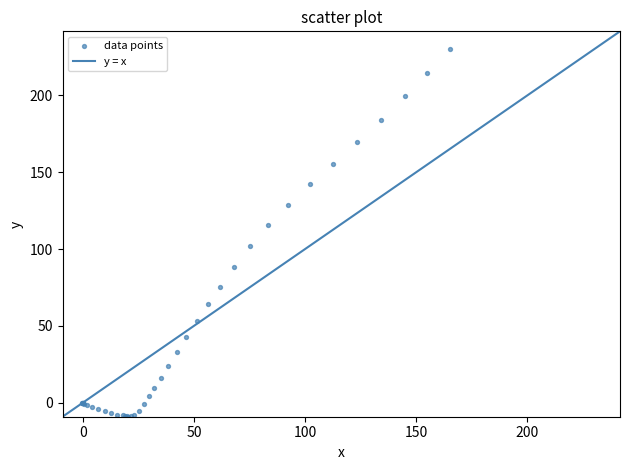

What Y value in the scatter plot is closest to 110?

115.3